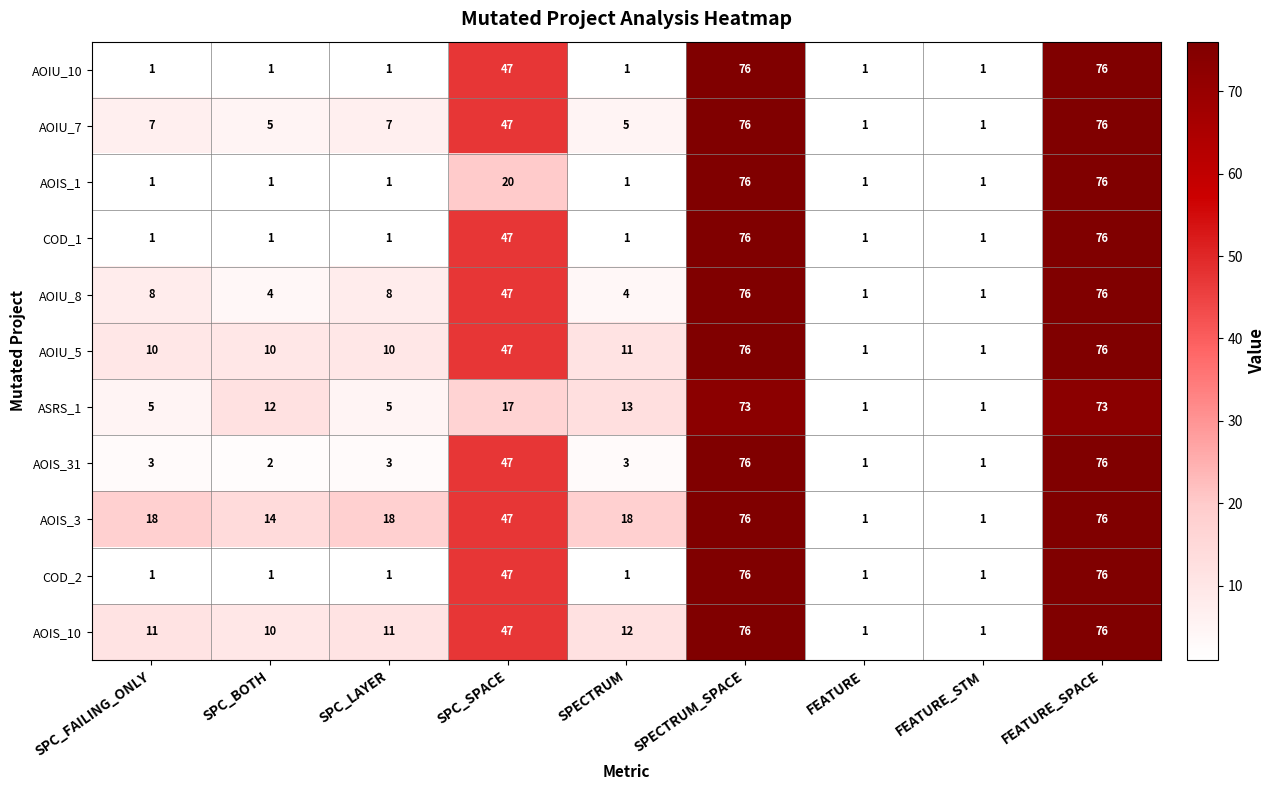

The value of AOIS_1 at SPECTRUM_SPACE is 76. True or false?

True